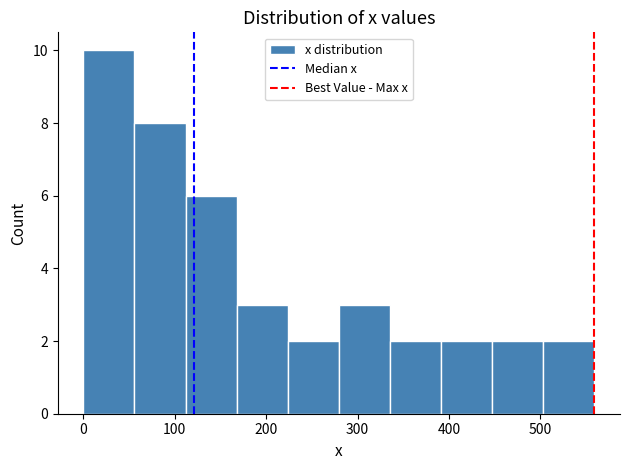

Which range on the x-axis has the tallest bar?

0 to 60